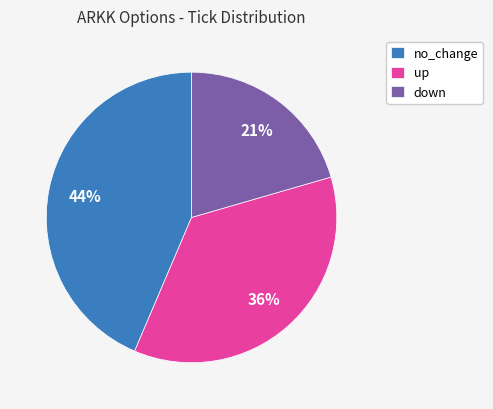

Is it true that down is 21% of the pie?

True